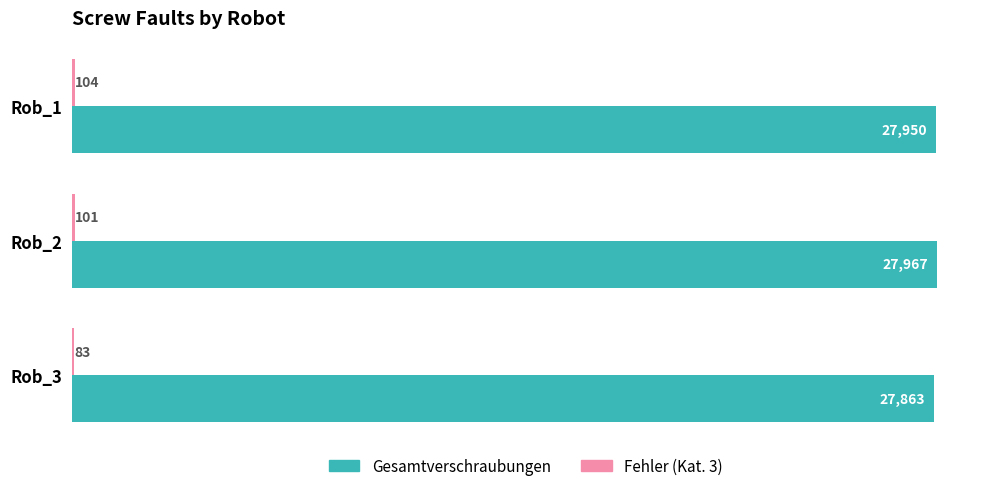

How many series are shown in this chart?

2